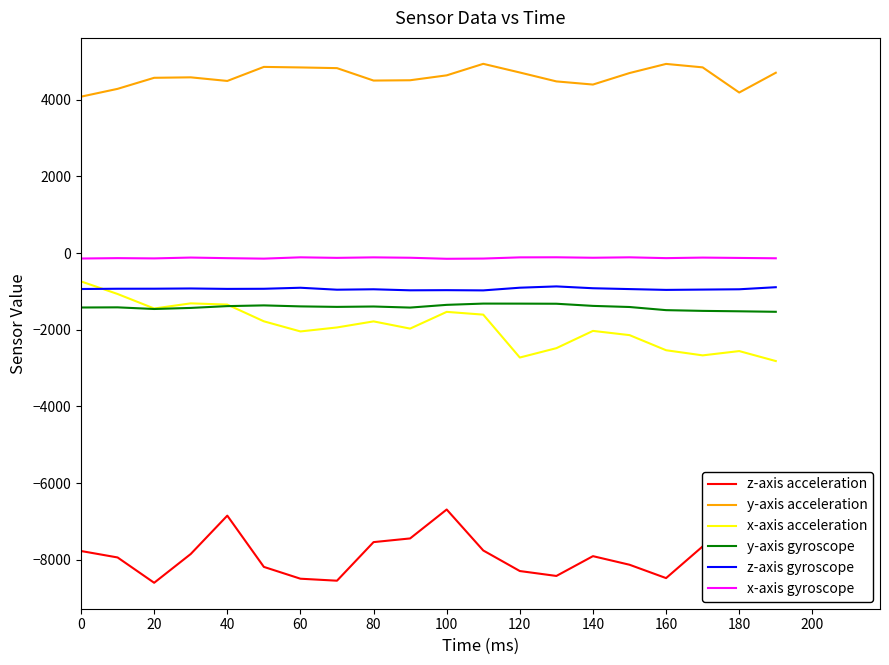

What is the maximum value shown in the chart?

4932